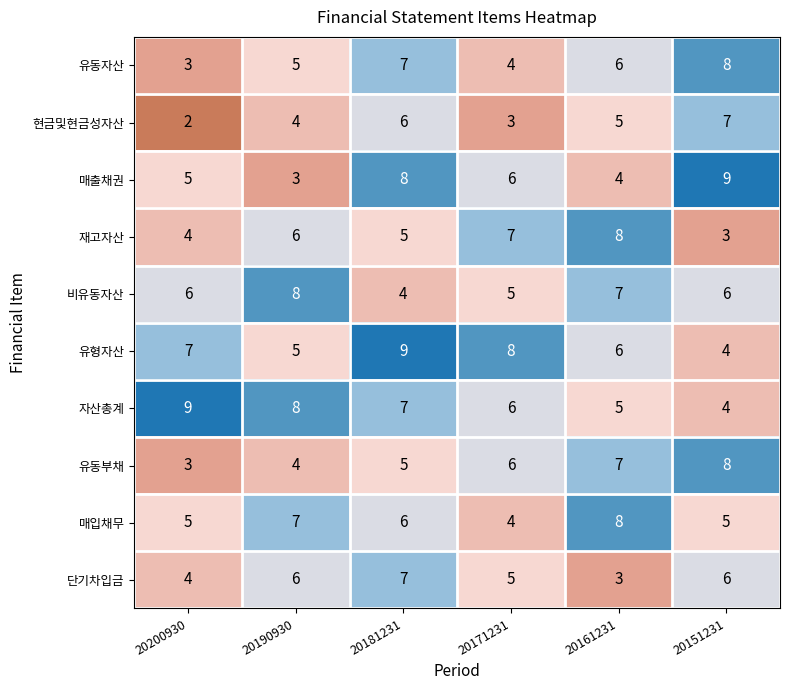

Count the 비유동자산 values in the range 5 to 7.

4